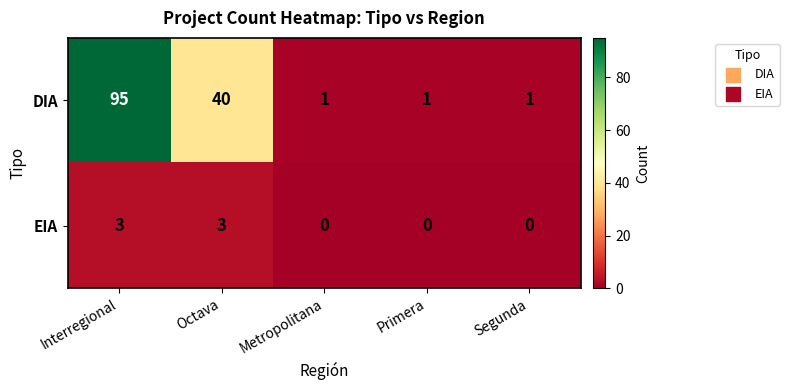

What is the maximum value for DIA?

95